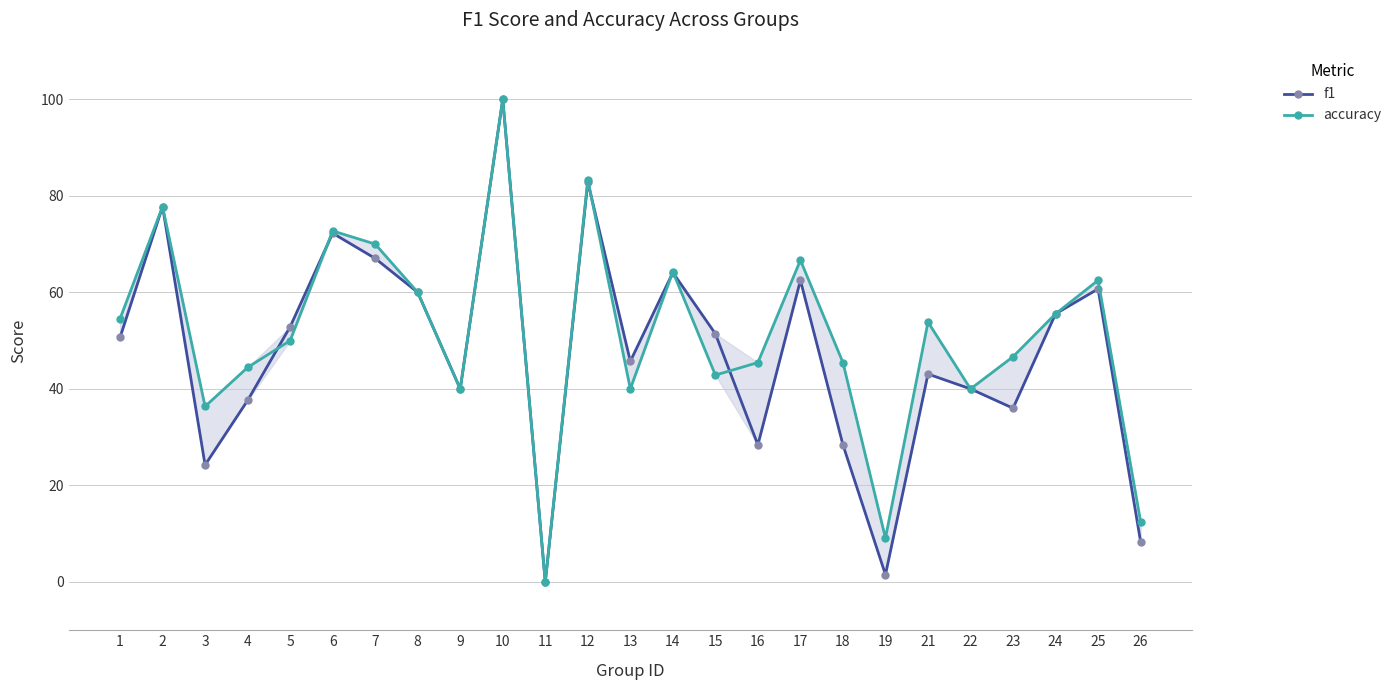

What is the total value across all series at 23?

0.8